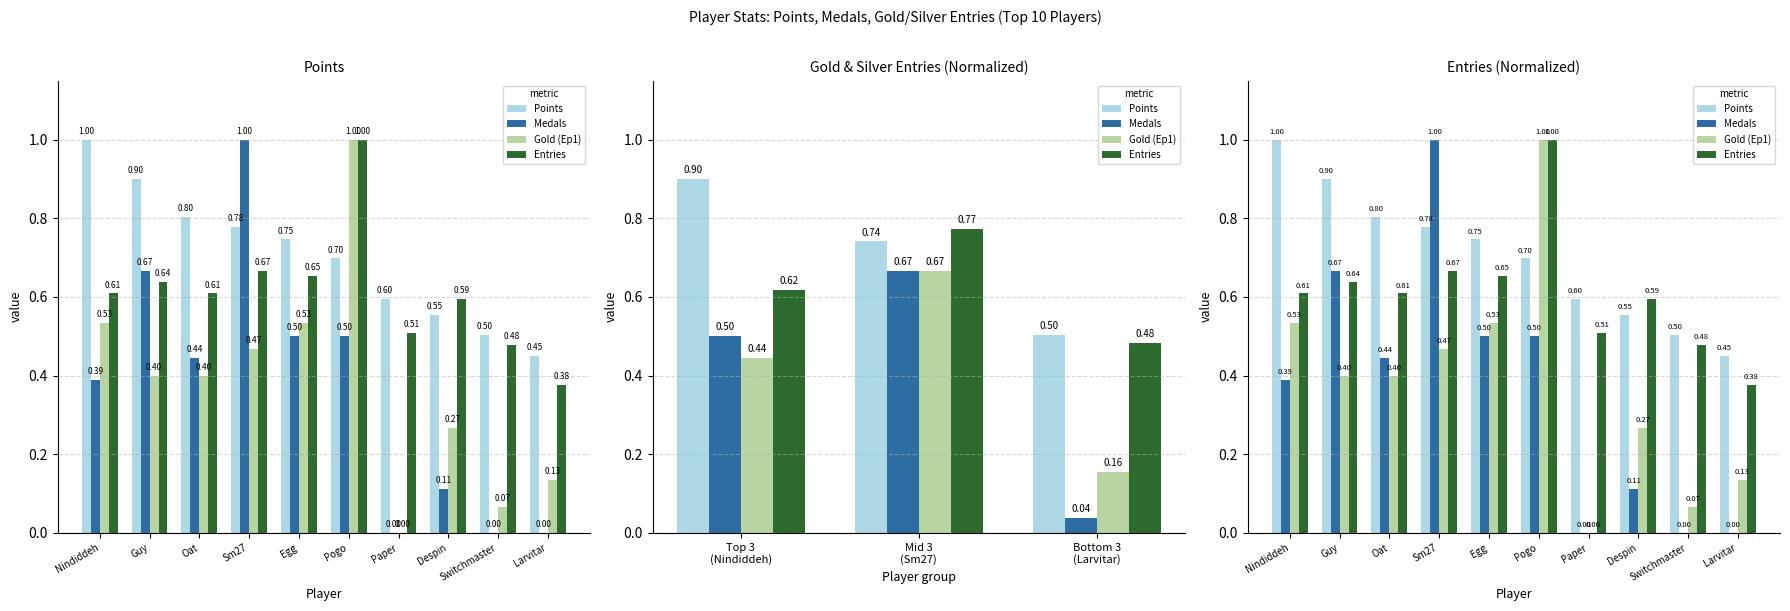

What is the approximate value of Entries at Oat?

0.6